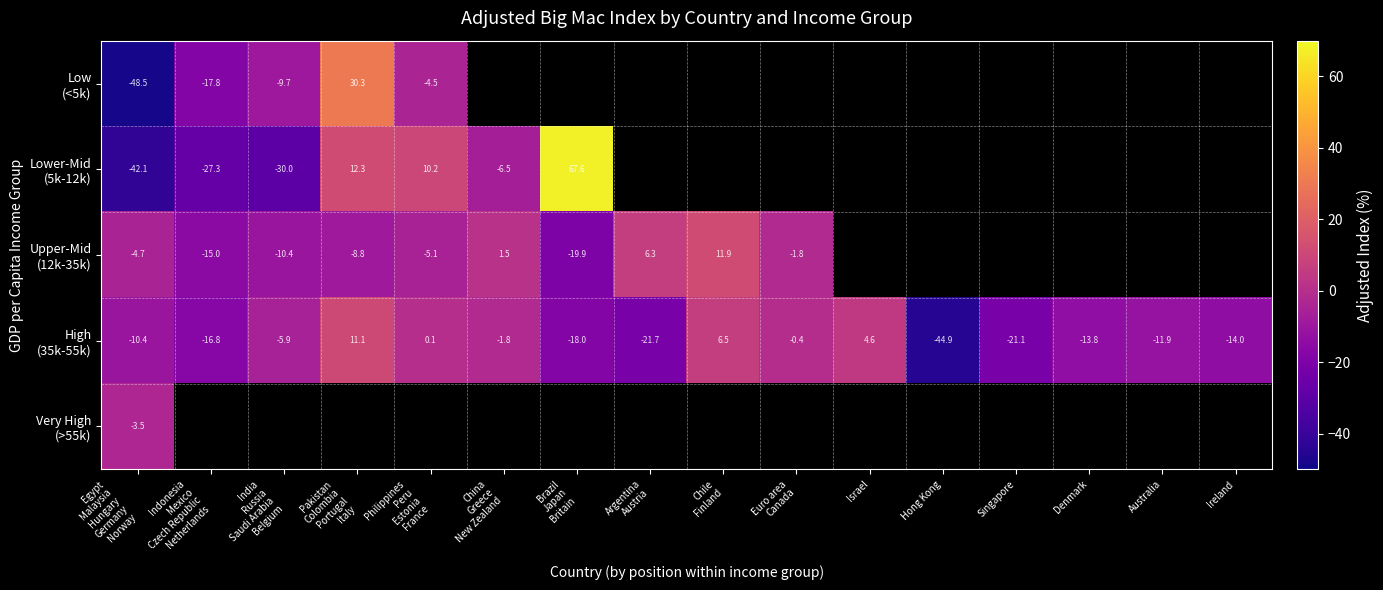

What is the smallest value displayed?

-48.5